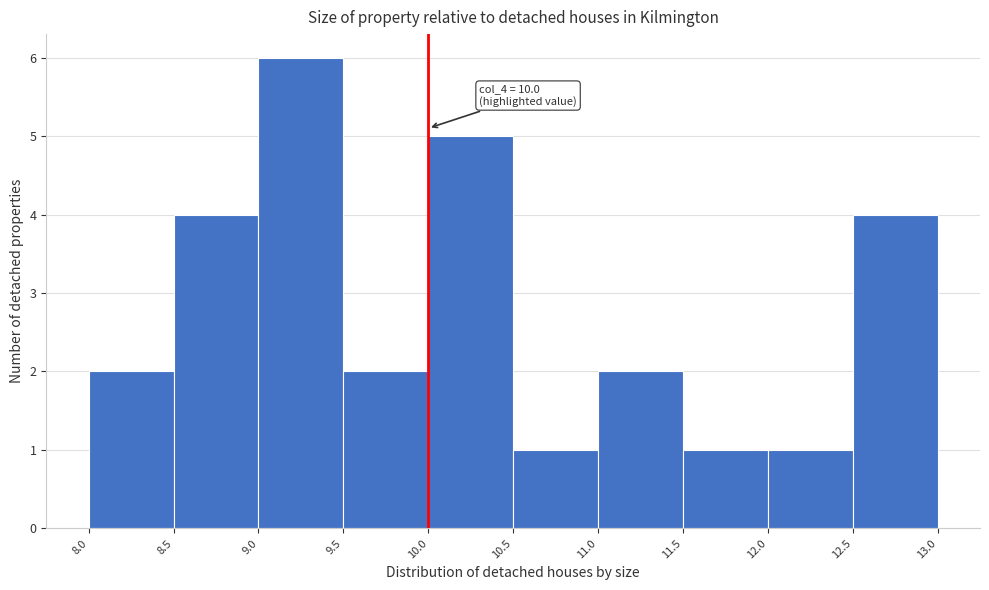

Which range on the x-axis has the tallest bar?

9.0 to 9.5